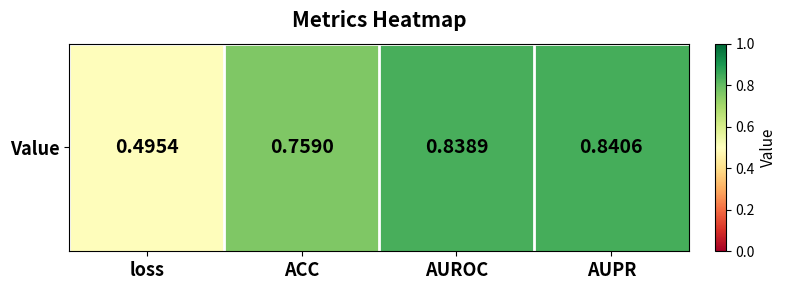

What is the average value?

0.7